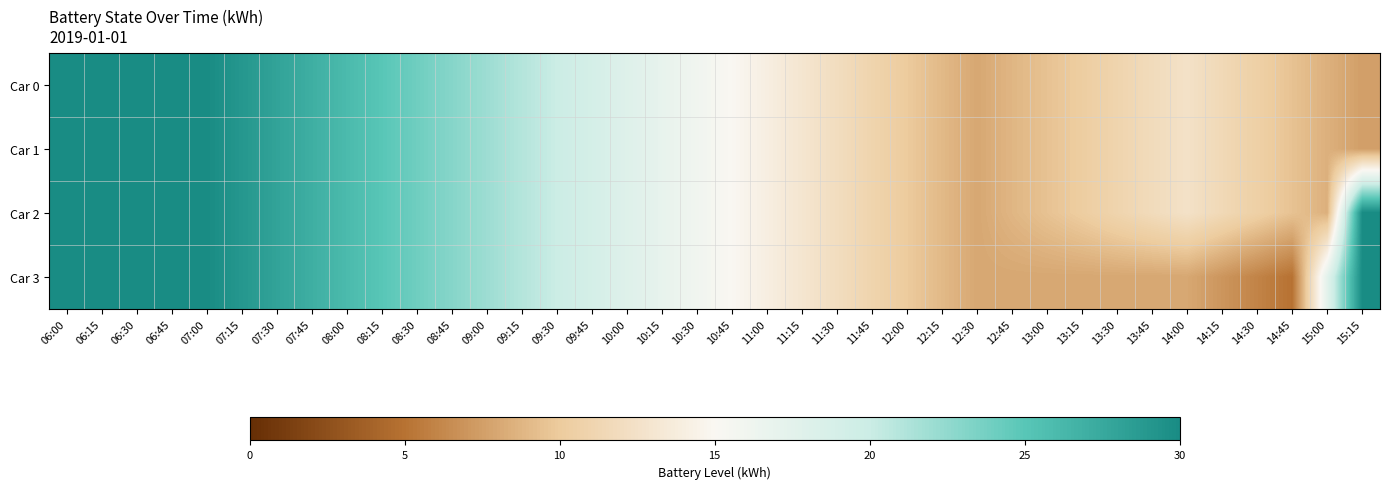

Reading right to left, extract all data points from this chart.

Car 0: 15:15=7.5	15:00=8.5	14:45=9.5	14:30=10.5	14:15=11.5	14:00=12.5	13:45=11.8	13:30=11.0	13:15=10.2	13:00=9.5	12:45=8.8	12:30=8.0	12:15=9.0	12:00=10.0	11:45=11.0	11:30=12.0	11:15=13.0	11:00=14.0	10:45=15.0	10:30=16.0	10:15=17.0	10:00=18.0	09:45=19.0	09:30=20.0	09:15=21.0	09:00=22.0	08:45=23.0	08:30=24.0	08:15=25.0	08:00=26.0	07:45=27.0	07:30=28.0	07:15=29.0	07:00=30.0	06:45=30.0	06:30=30.0	06:15=30.0	06:00=30.0
Car 1: 15:15=7.5	15:00=8.5	14:45=9.5	14:30=10.5	14:15=11.5	14:00=12.5	13:45=11.8	13:30=11.0	13:15=10.2	13:00=9.5	12:45=8.8	12:30=8.0	12:15=9.0	12:00=10.0	11:45=11.0	11:30=12.0	11:15=13.0	11:00=14.0	10:45=15.0	10:30=16.0	10:15=17.0	10:00=18.0	09:45=19.0	09:30=20.0	09:15=21.0	09:00=22.0	08:45=23.0	08:30=24.0	08:15=25.0	08:00=26.0	07:45=27.0	07:30=28.0	07:15=29.0	07:00=30.0	06:45=30.0	06:30=30.0	06:15=30.0	06:00=30.0
Car 2: 15:15=30.0	15:00=8.5	14:45=9.5	14:30=10.5	14:15=11.5	14:00=12.5	13:45=11.8	13:30=11.0	13:15=10.2	13:00=9.5	12:45=8.8	12:30=8.0	12:15=9.0	12:00=10.0	11:45=11.0	11:30=12.0	11:15=13.0	11:00=14.0	10:45=15.0	10:30=16.0	10:15=17.0	10:00=18.0	09:45=19.0	09:30=20.0	09:15=21.0	09:00=22.0	08:45=23.0	08:30=24.0	08:15=25.0	08:00=26.0	07:45=27.0	07:30=28.0	07:15=29.0	07:00=30.0	06:45=30.0	06:30=30.0	06:15=30.0	06:00=30.0
Car 3: 15:15=30.0	15:00=17.5	14:45=5.0	14:30=6.0	14:15=7.0	14:00=8.0	13:45=8.0	13:30=8.0	13:15=8.0	13:00=8.0	12:45=8.0	12:30=8.0	12:15=9.0	12:00=10.0	11:45=11.0	11:30=12.0	11:15=13.0	11:00=14.0	10:45=15.0	10:30=16.0	10:15=17.0	10:00=18.0	09:45=19.0	09:30=20.0	09:15=21.0	09:00=22.0	08:45=23.0	08:30=24.0	08:15=25.0	08:00=26.0	07:45=27.0	07:30=28.0	07:15=29.0	07:00=30.0	06:45=30.0	06:30=30.0	06:15=30.0	06:00=30.0